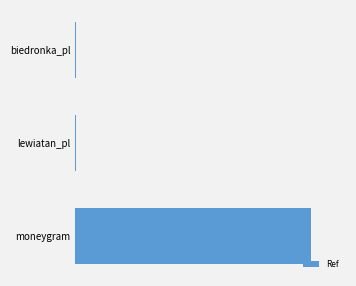

Are the bars horizontal?

Yes